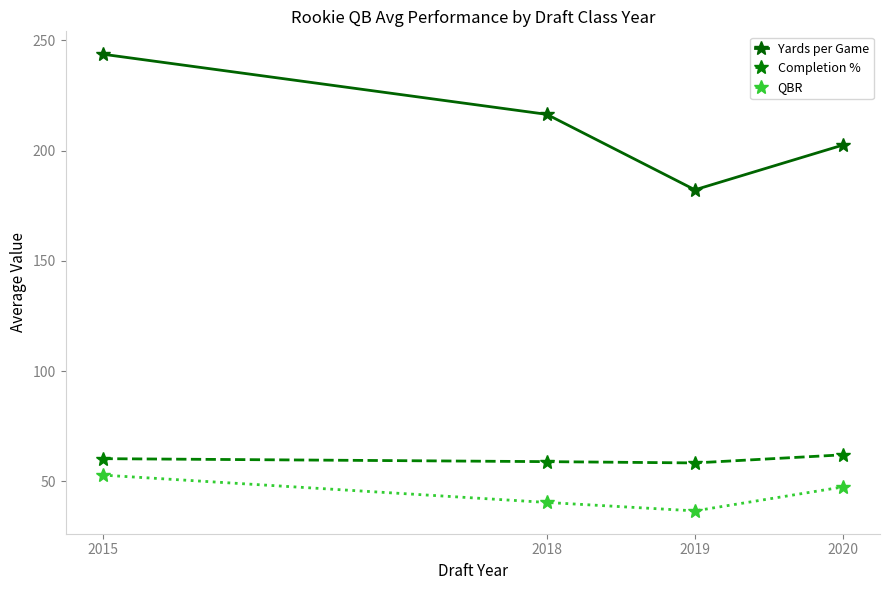

The Completion % series shows 21.2 at 2019. True or false?

False